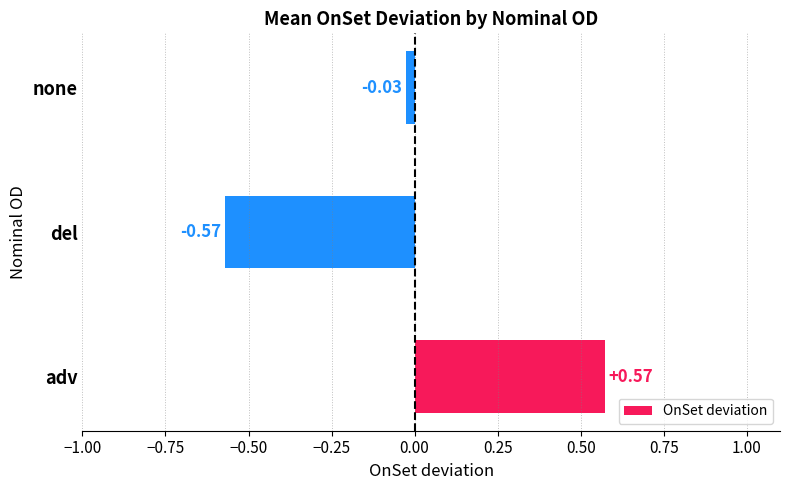

How many values are below zero?

2